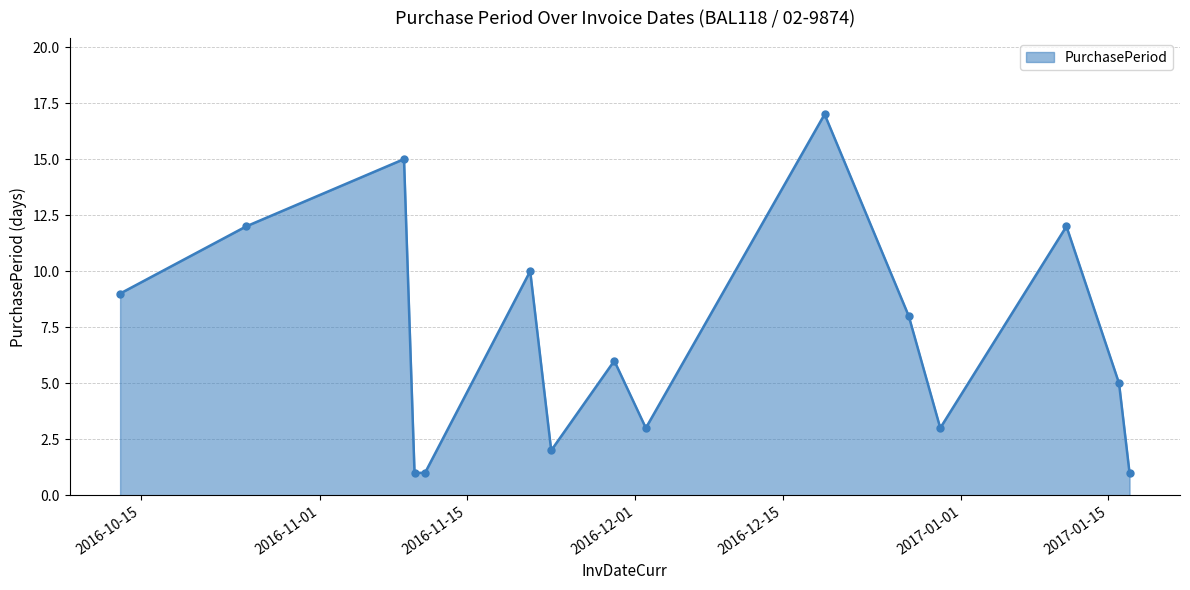

What is the difference between the maximum and second lowest values?

16